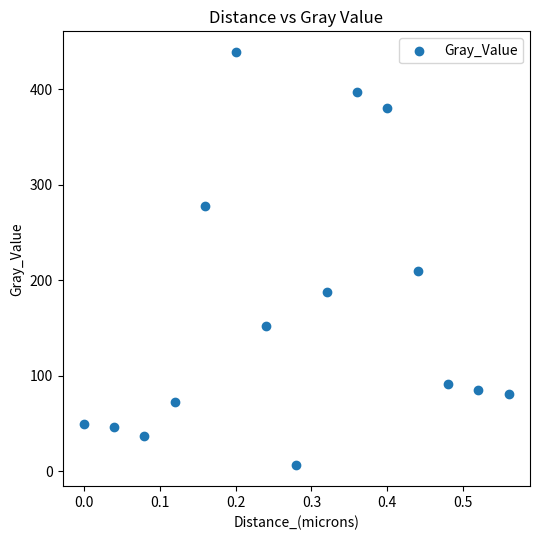

What is the range of X values (max minus min)?

0.6